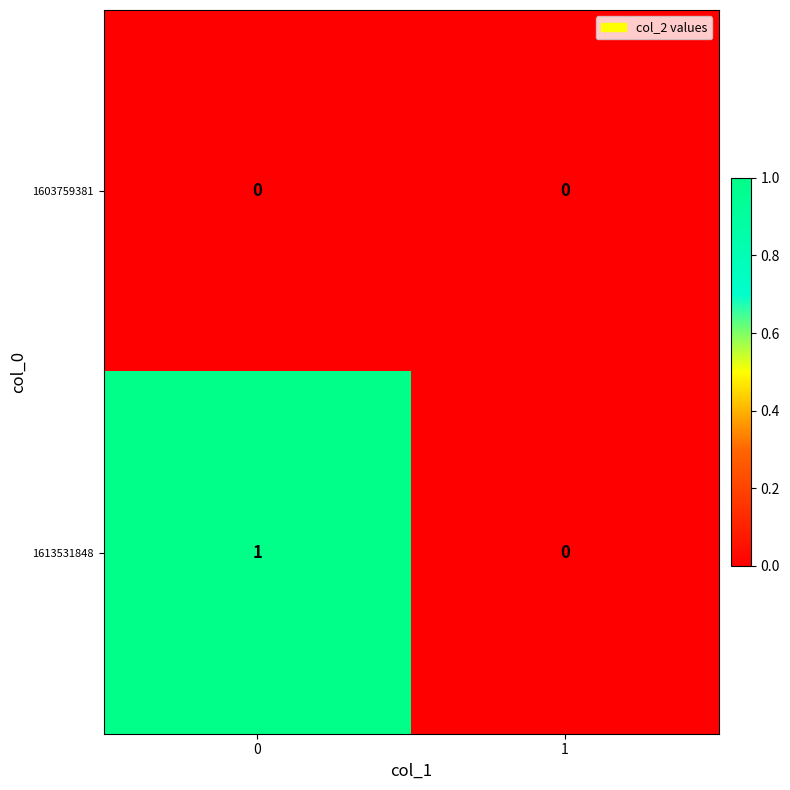

Which series has the largest total across all categories?

1613531848